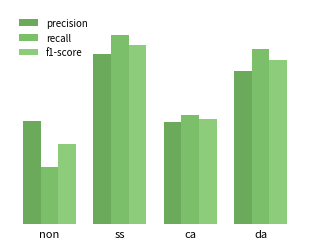

Does the chart contain any negative values?

No